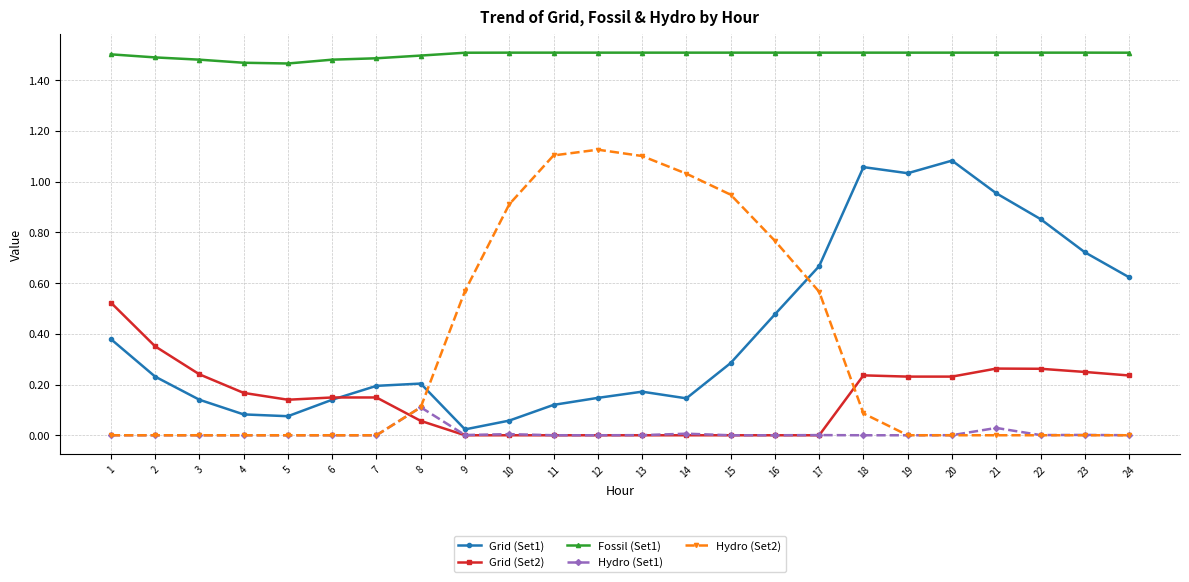

True or false: Grid (Set1) and Fossil (Set1) intersect in this chart.

False